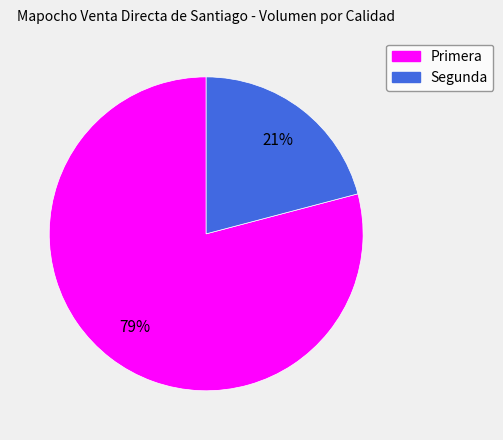

Which slice represents more than half of the pie?

Primera